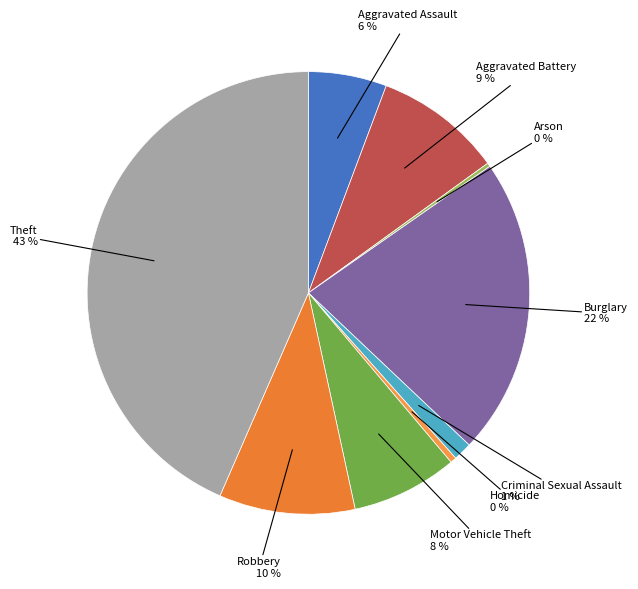

What is the smallest slice in the pie chart?

Arson